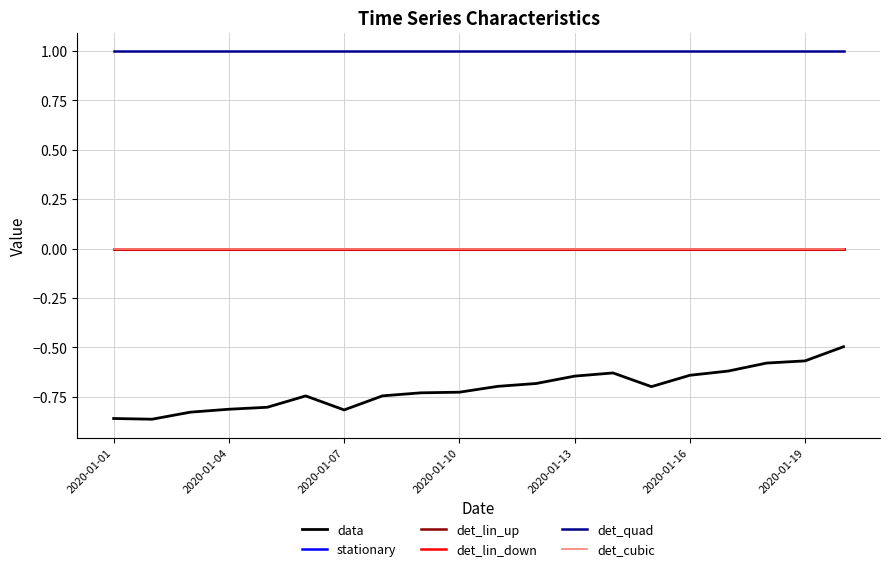

Does the chart have visible grid lines?

Yes